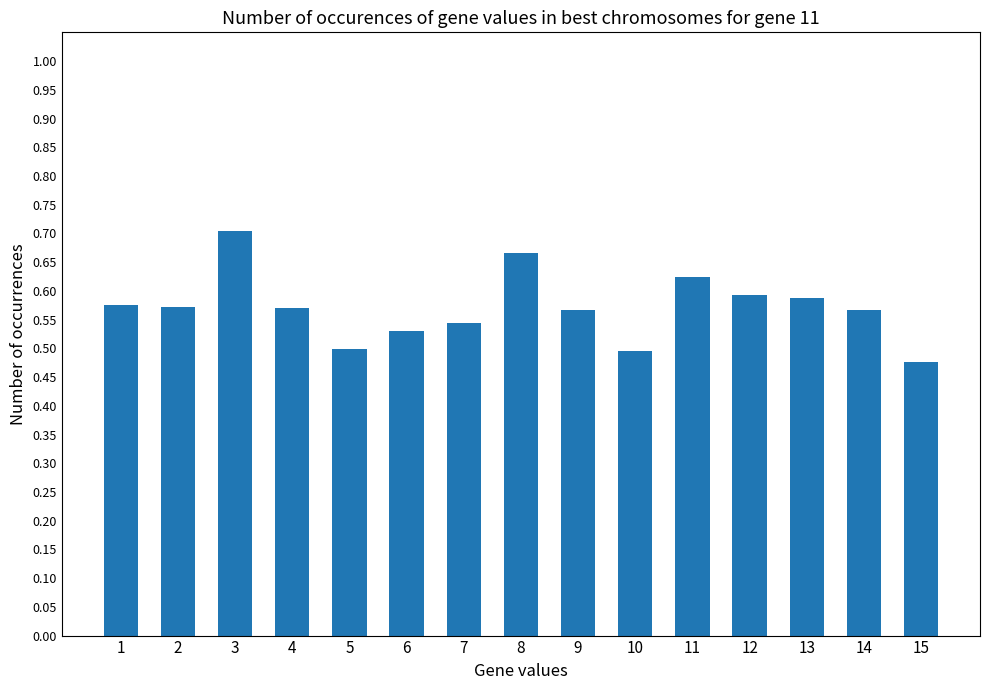

Count the values in the range 0 to 1.

15